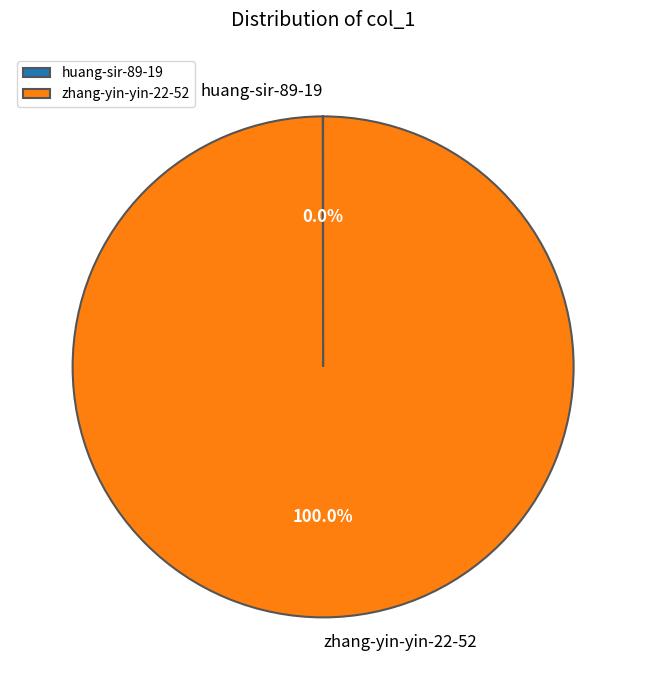

What is the largest slice in the pie chart?

zhang-yin-yin-22-52